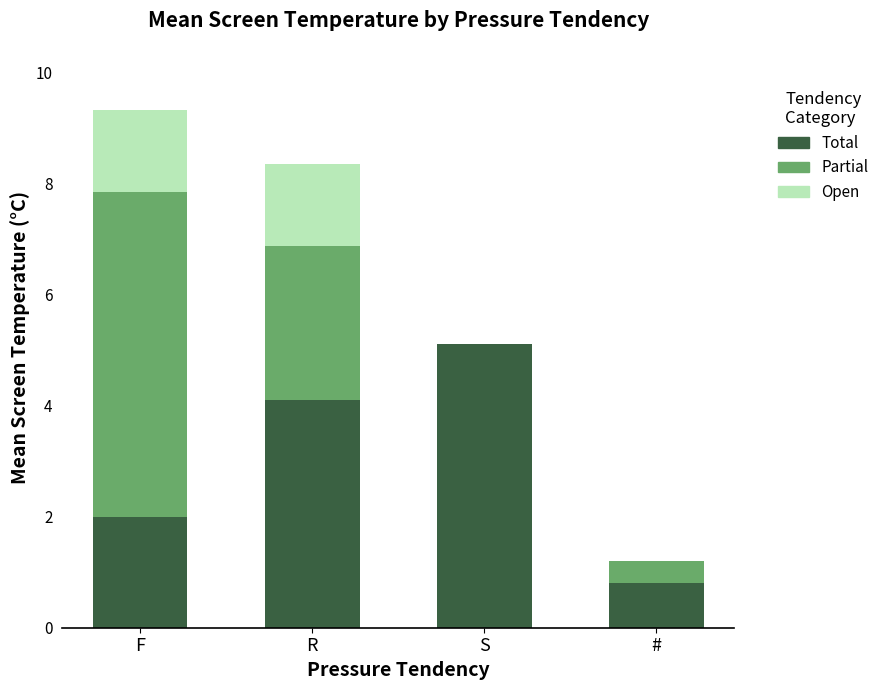

What is the highest value of the Total series?

5.1